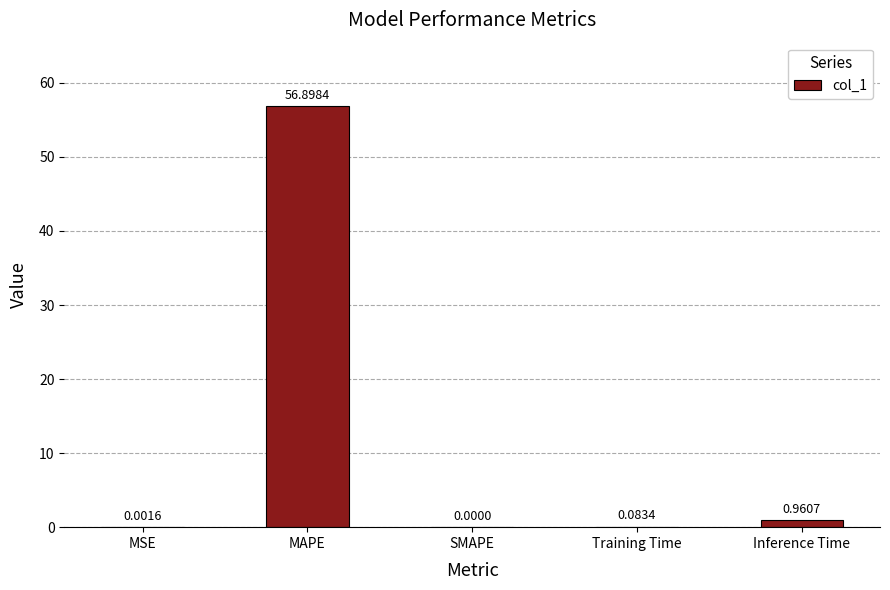

What is the change in value from SMAPE to Training Time?

+0.1